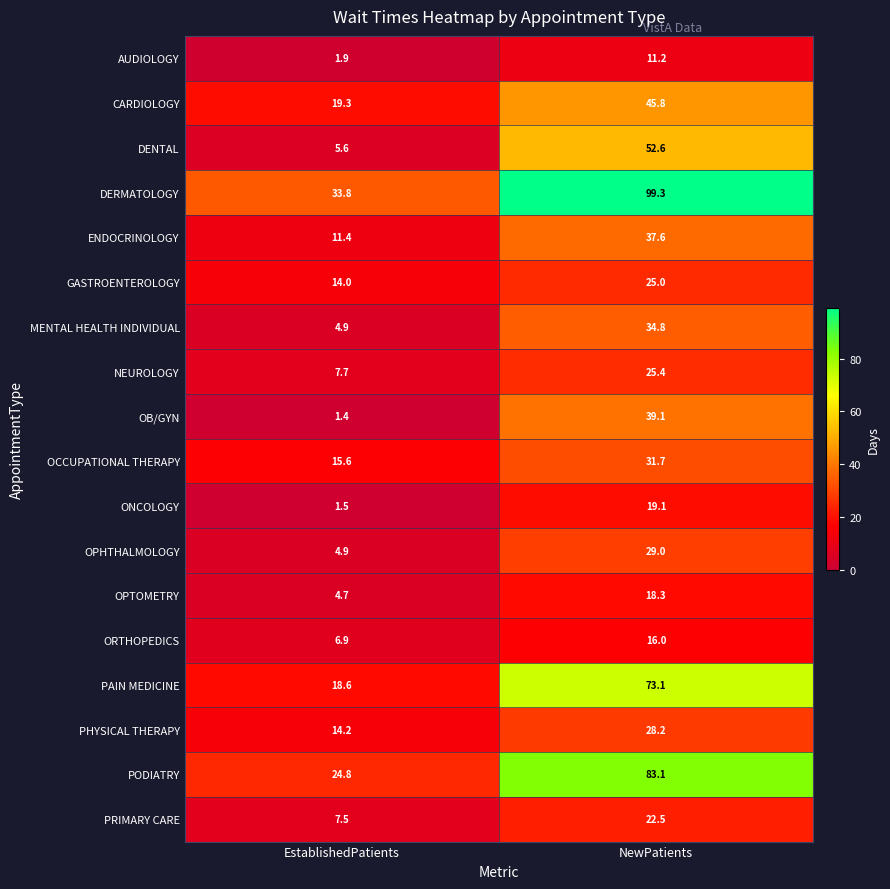

At how many categories does at least one series exceed 60?

1